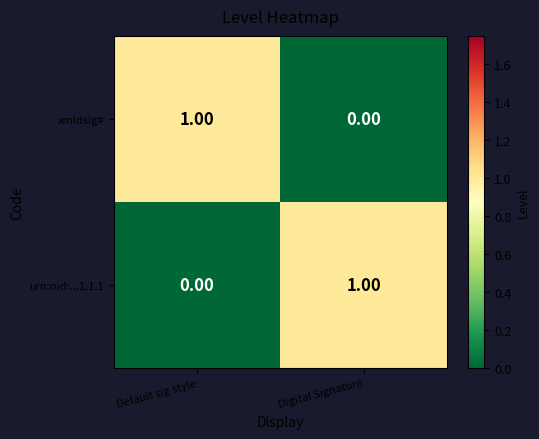

At which label does urn:oid:...1.1.1 reach its peak?

Digital Signature